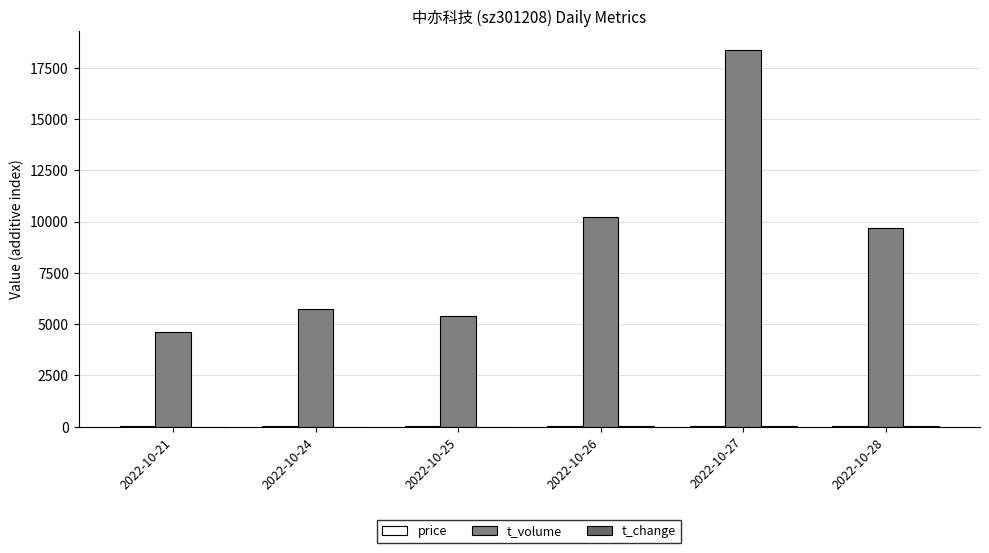

Count the number of categories in the chart.

6